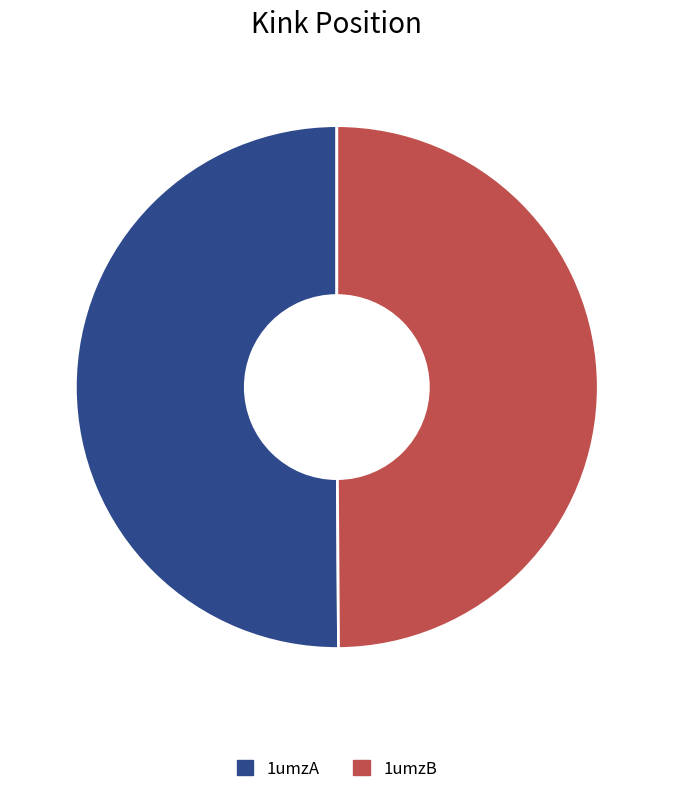

Is the sum of 1umzB and 1umzA greater than half?

Yes